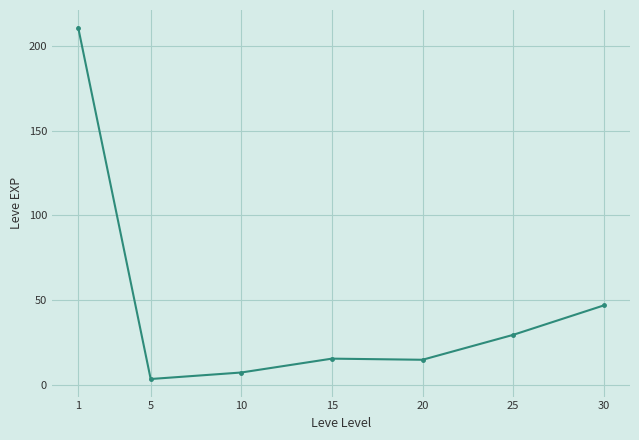

Which has a higher value, 25 or 10?

25